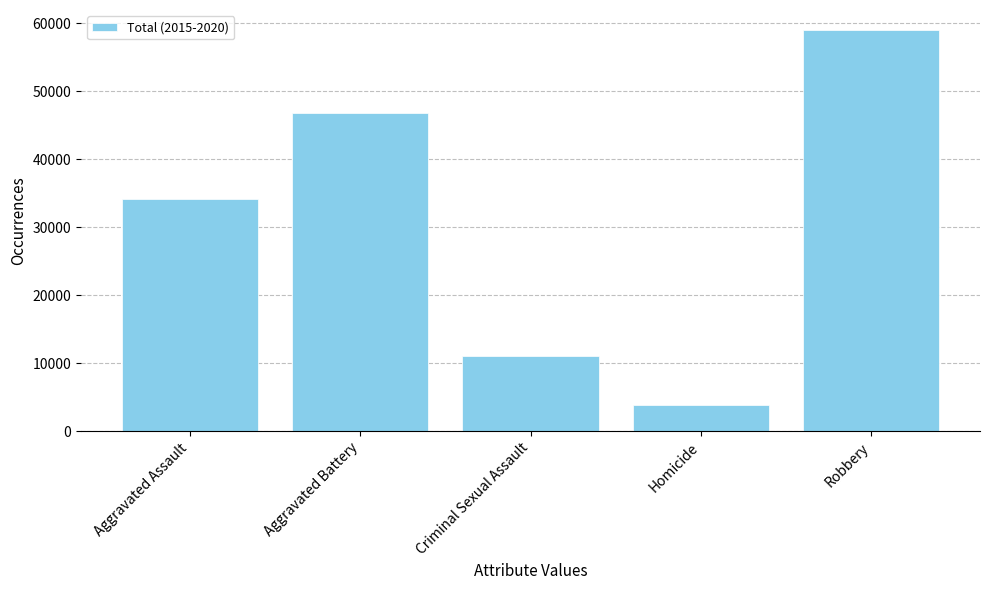

Reading left to right, list all the values displayed in this chart.

34094	46863	11005	3828	59009